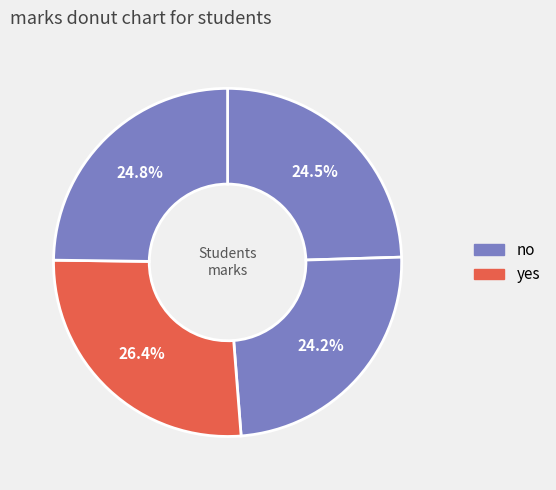

To the nearest percent, what is the difference between the largest and smallest slice percentages?

2%